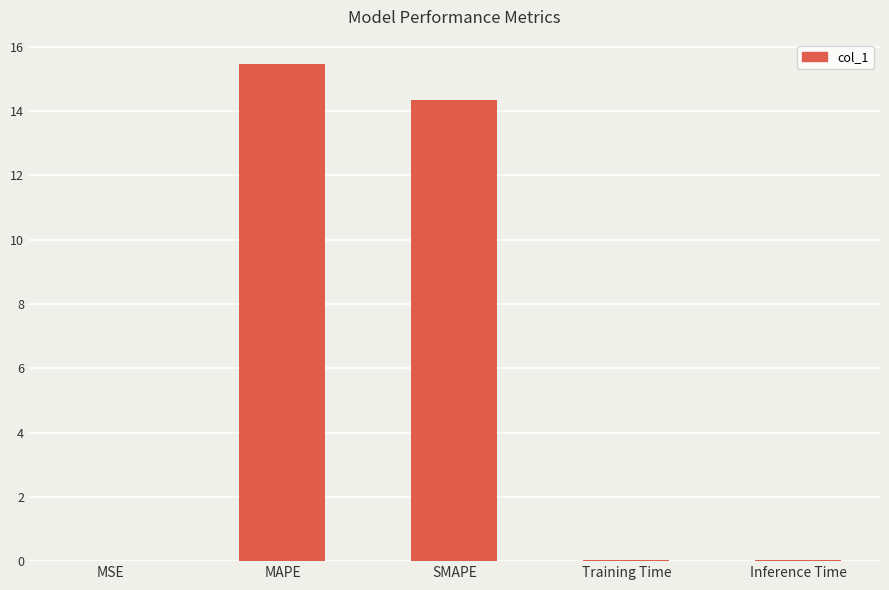

What is the difference between the values at MAPE and Inference Time?

15.4